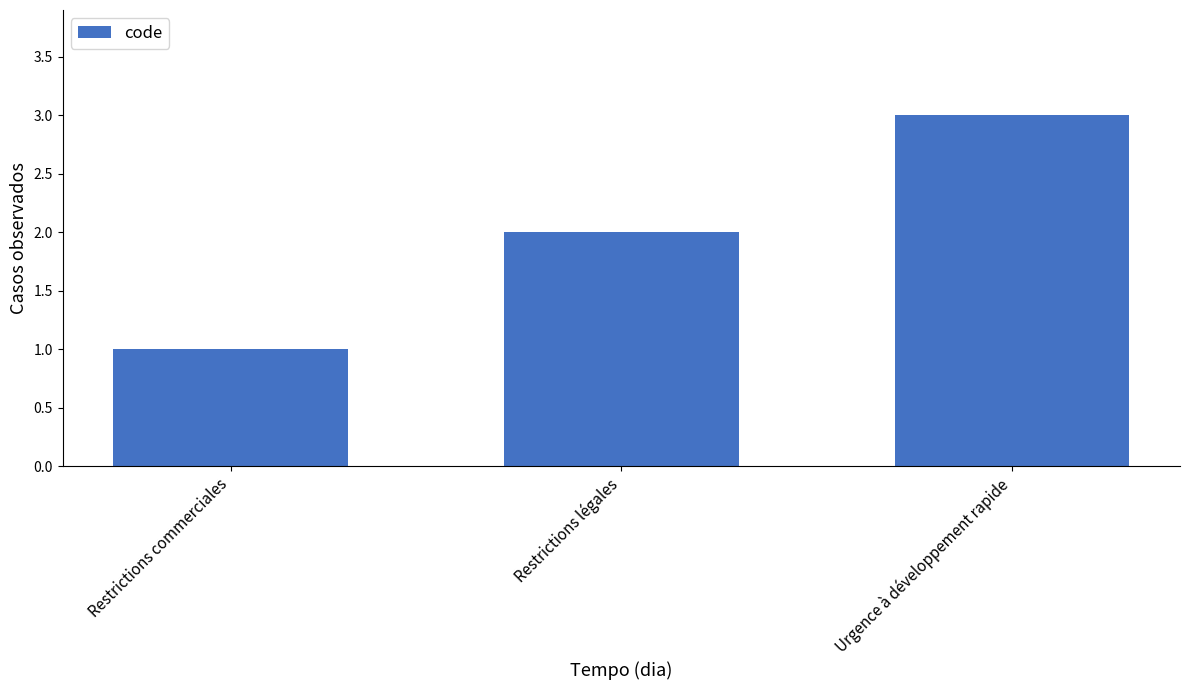

What is the sum of all values?

6